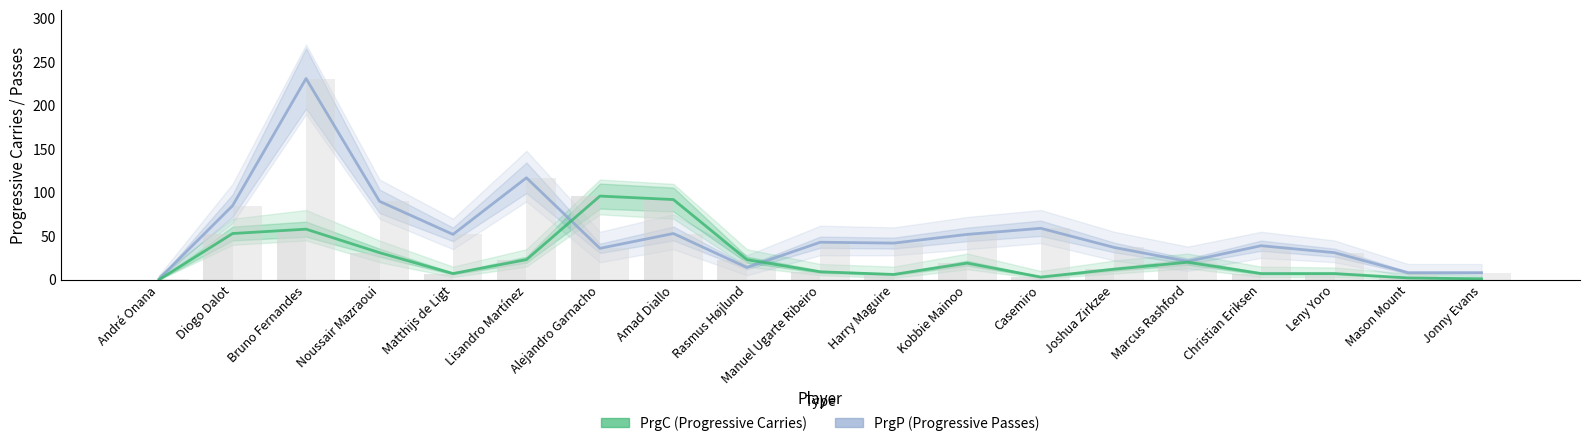

The PrgP (Progressive Passes) series shows 36 at Alejandro Garnacho. True or false?

True